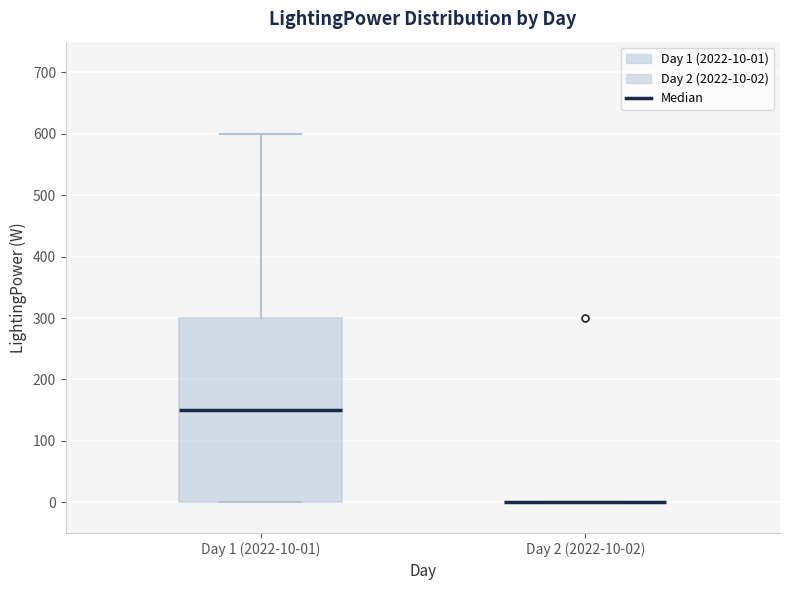

Reading left to right, read every box against the y-axis: the position of its median line, the range the box covers, and the ends of its whiskers. The values are not printed on the chart, so give them approximately, as read against the axis.

Day 1 (2022-10-01): median 150, box 0 to 300, whiskers 0 to 600
Day 2 (2022-10-02): box collapsed to a line at 0, whiskers 0 to 0